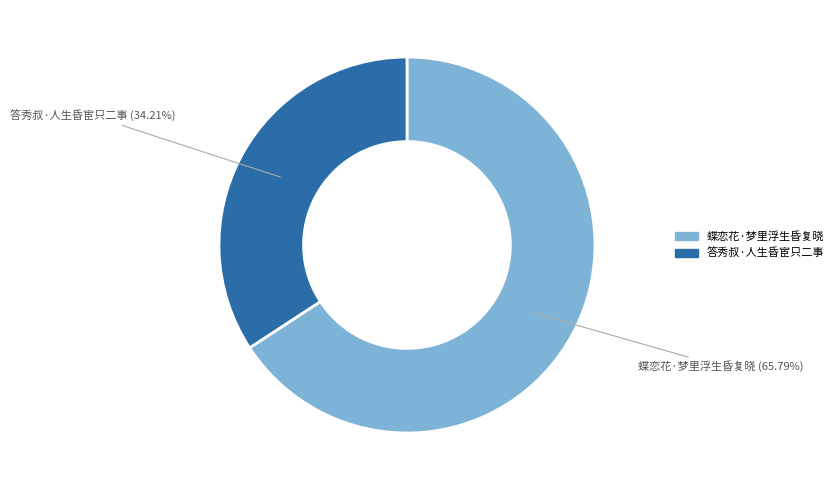

Between 蝶恋花·梦里浮生昏复晓 and 答秀叔·人生昏宦只二事, which is larger?

蝶恋花·梦里浮生昏复晓